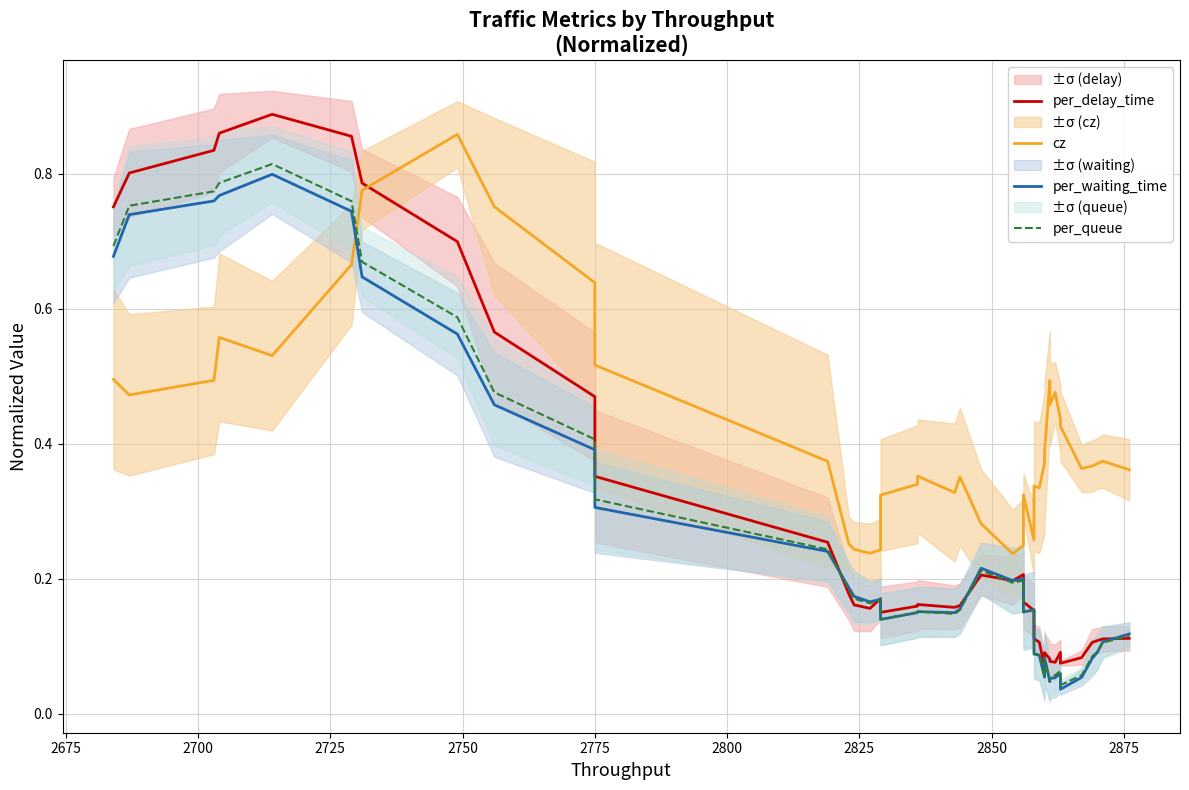

True or false: per_queue has more than 1 interior local peaks.

True